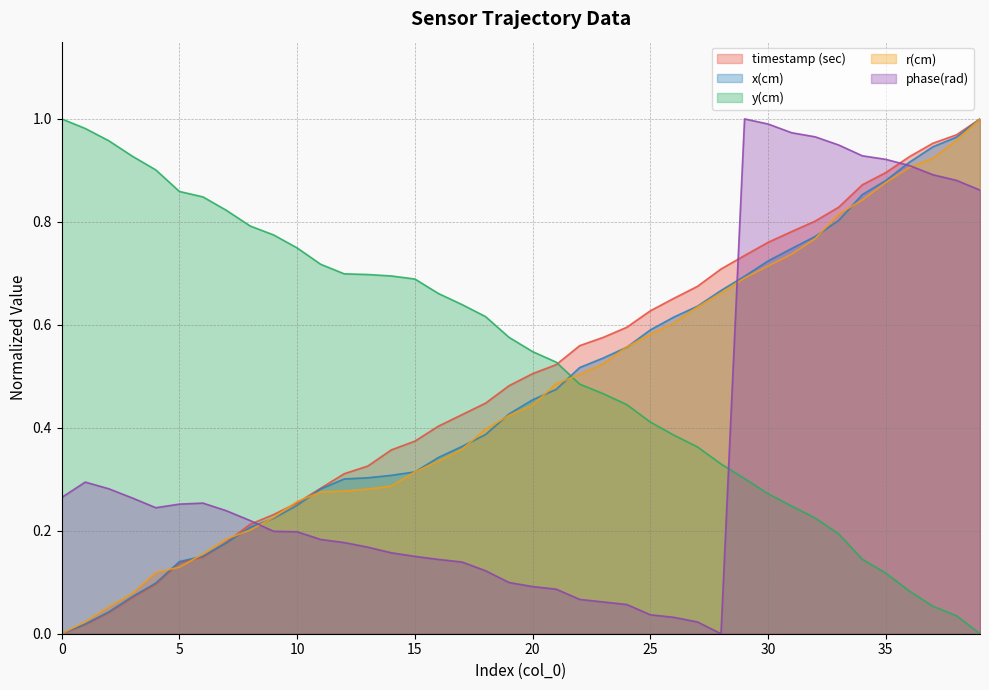

How many lines are shown in the chart?

5